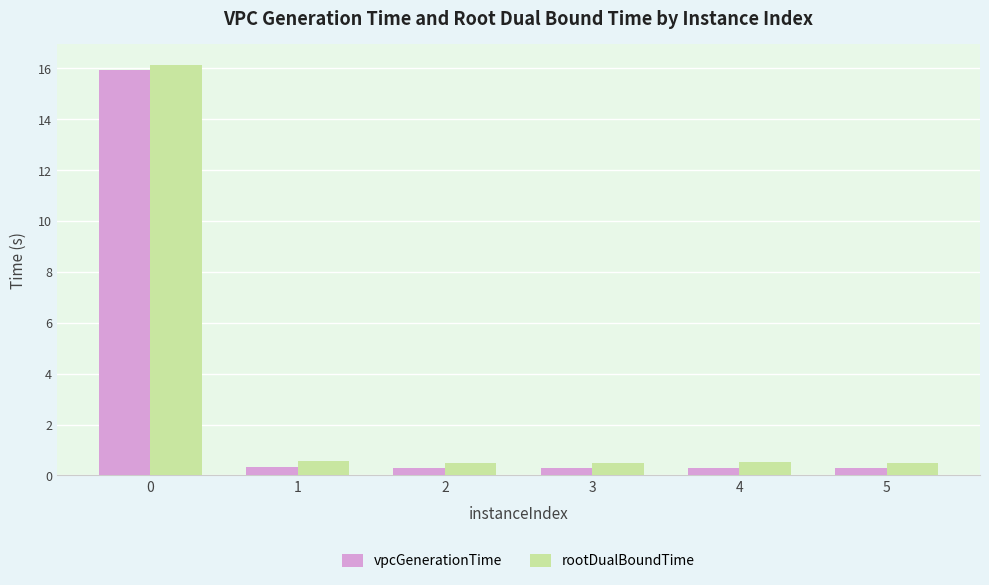

The vpcGenerationTime series shows 0.3 at 2. True or false?

True